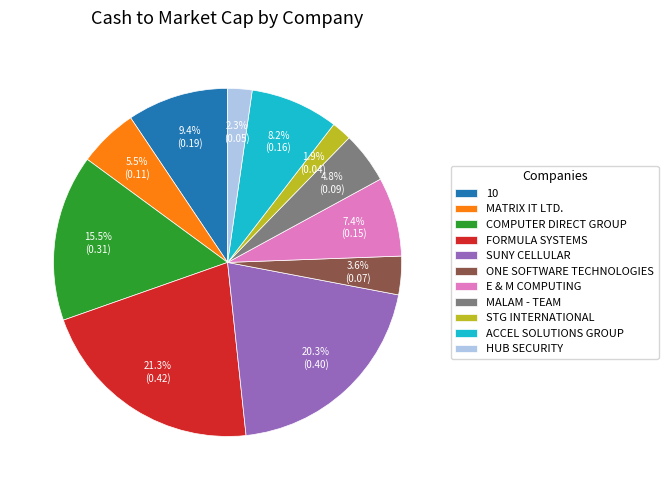

To the nearest percent, what portion does 10 represent?

9%